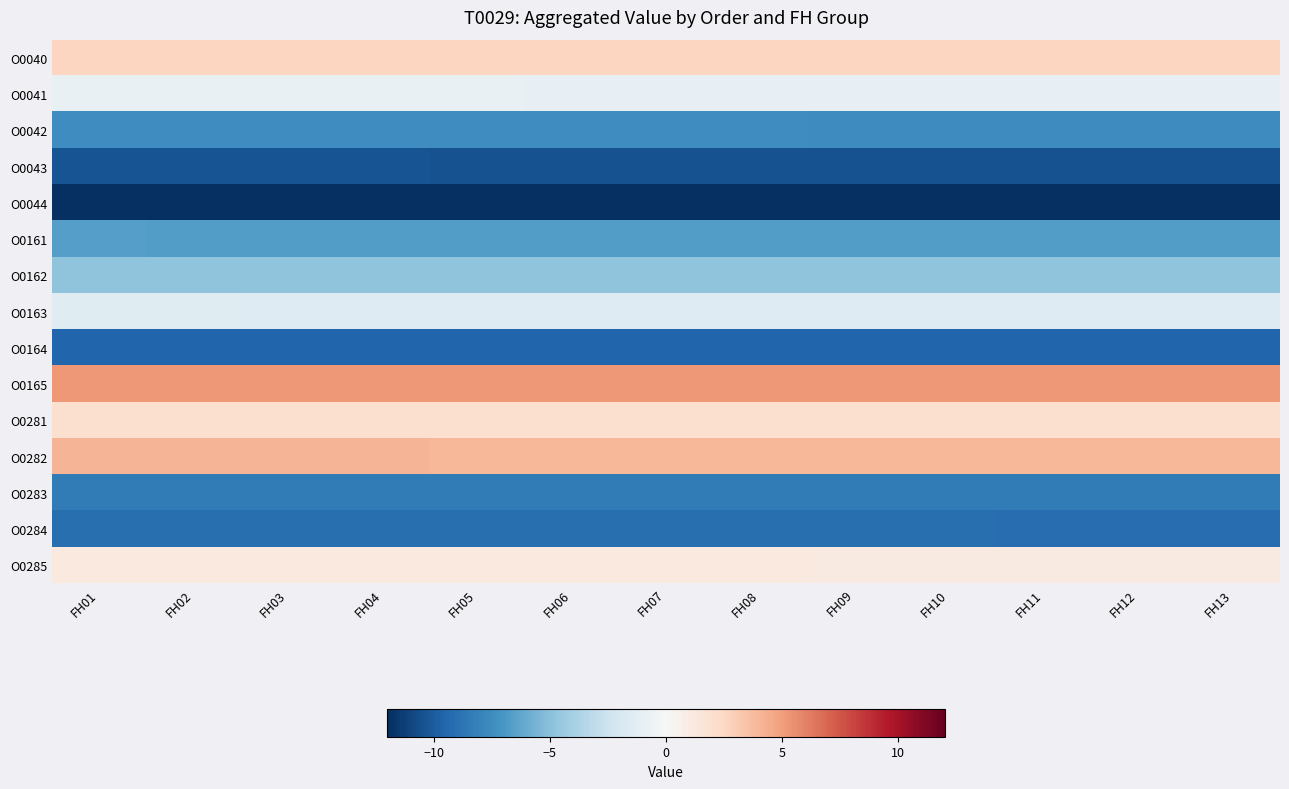

Rank the series at FH11 from highest to lowest value.

O0165, O0282, O0040, O0281, O0285, O0041, O0163, O0162, O0161, O0042, O0283, O0284, O0164, O0043, O0044